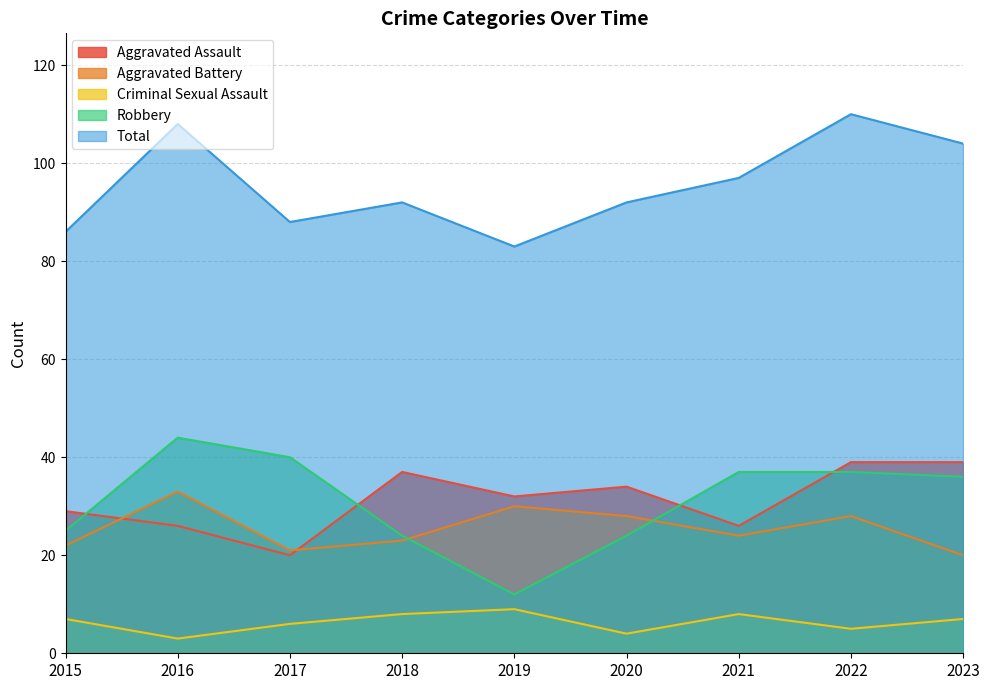

True or false: Total has more than 1 interior local peaks.

True